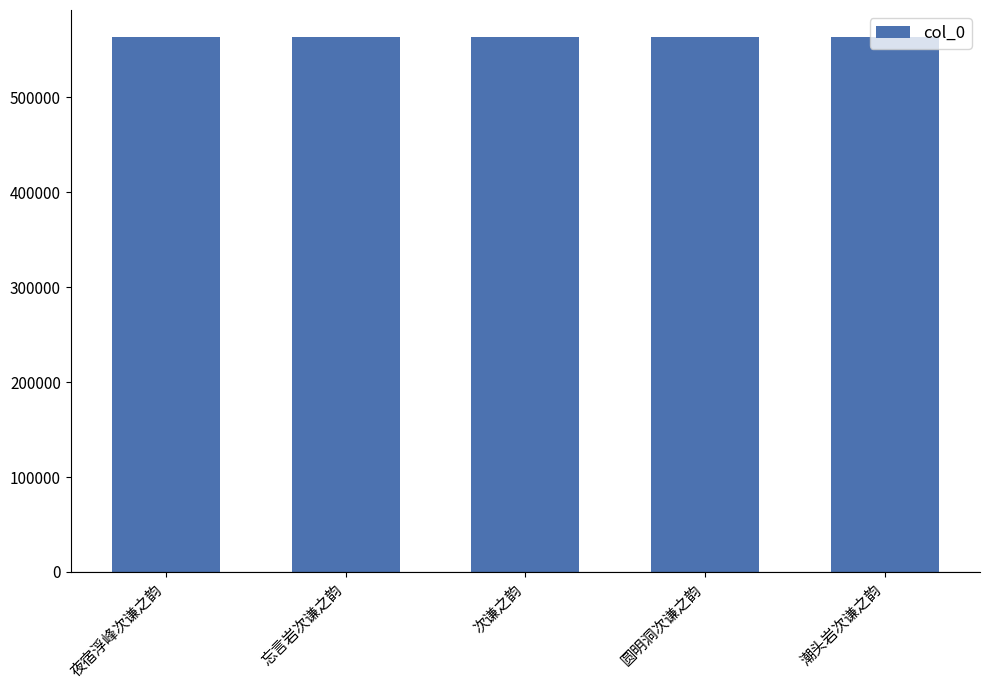

Are the bars grouped side by side (vs. stacked)?

No